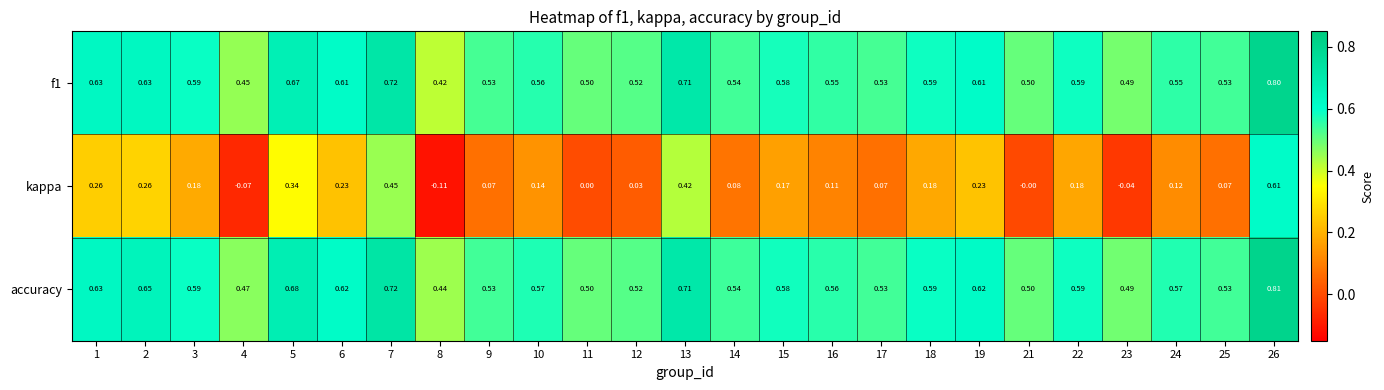

Between 11 and 23, which series saw the biggest shift?

kappa